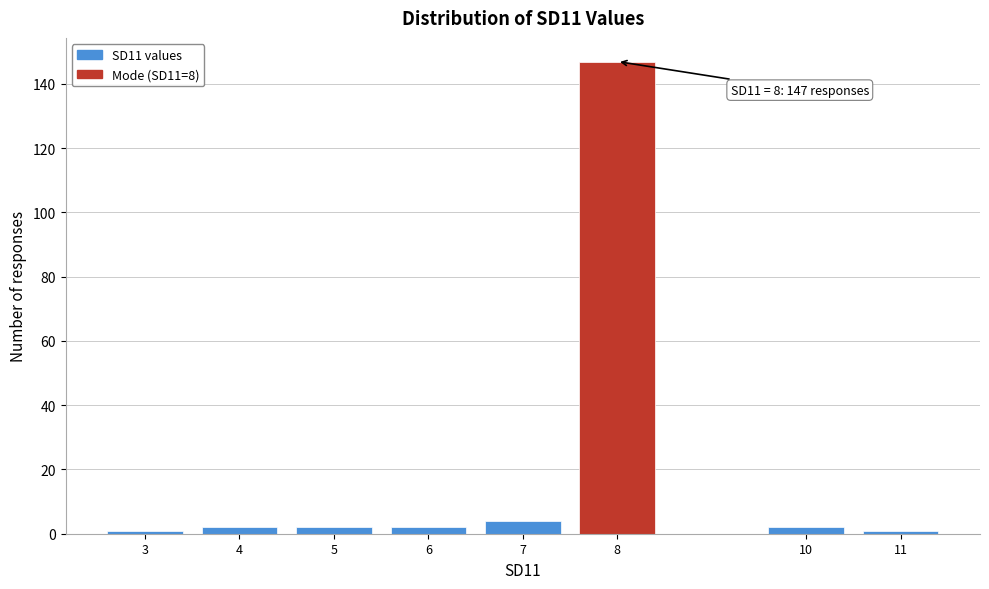

Reading left to right, list all the values displayed in this chart.

1	2	2	2	4	147	2	1